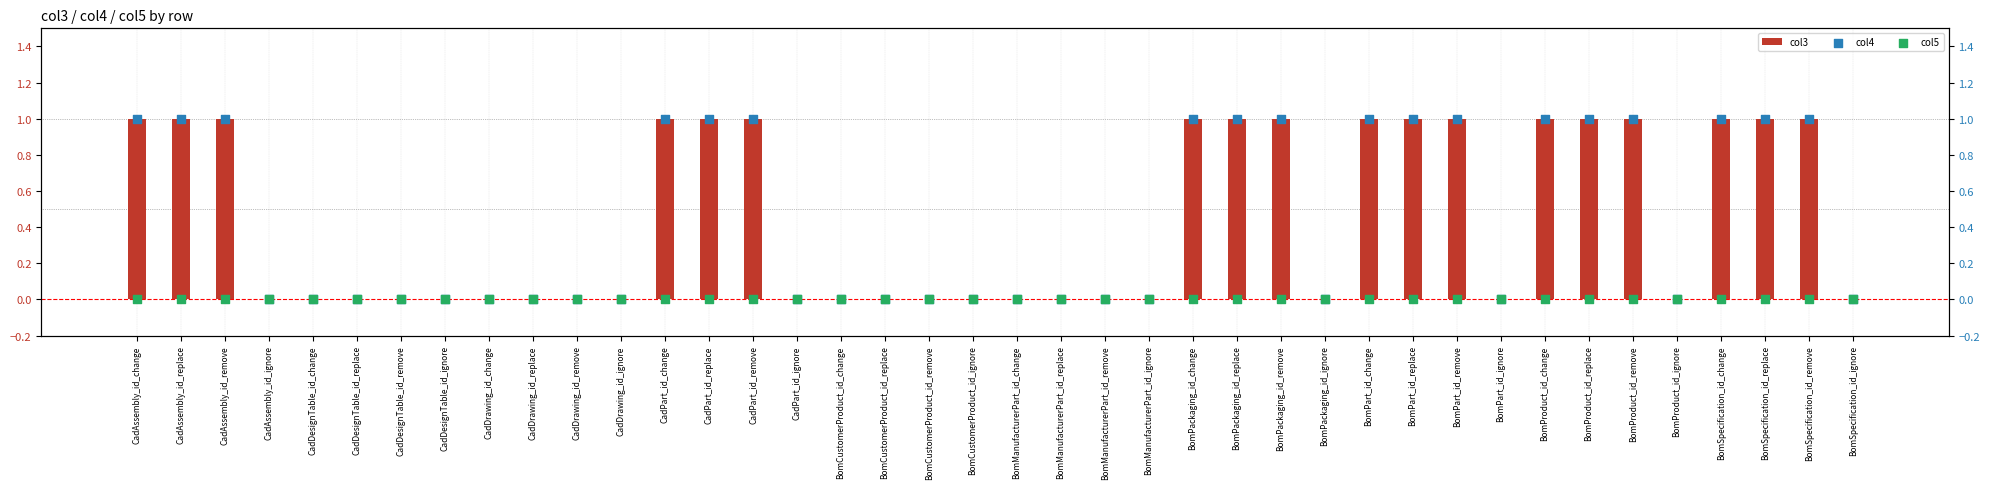

What are all the series names shown in the legend?

col3, col4, col5